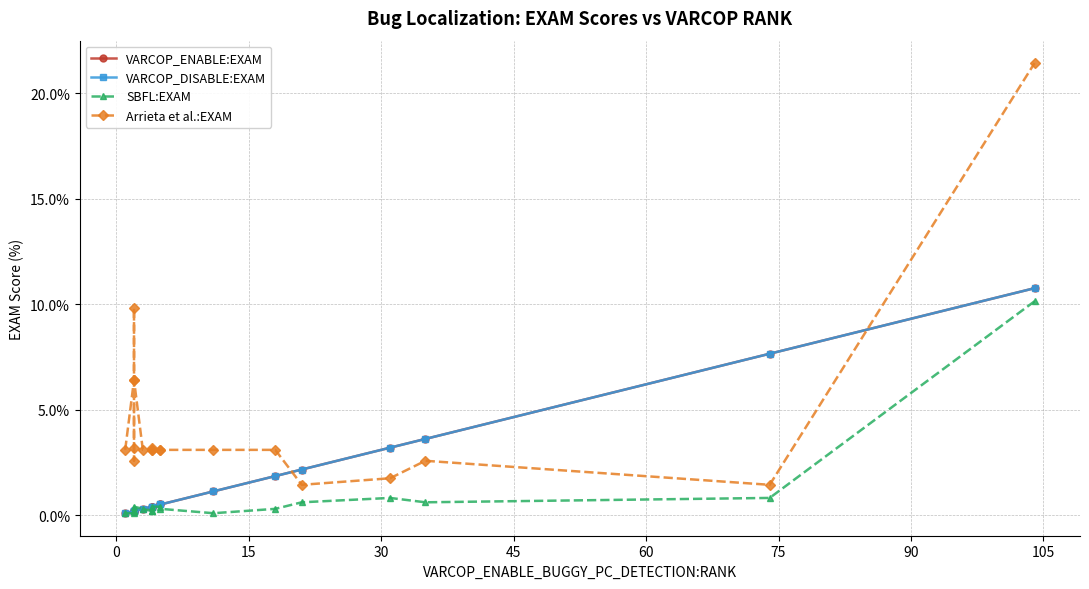

Count the number of data series in this chart.

4